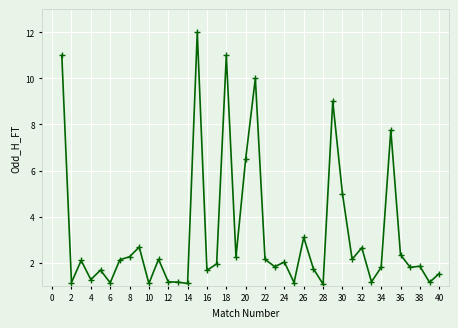

What is the sum of all values?

128.7